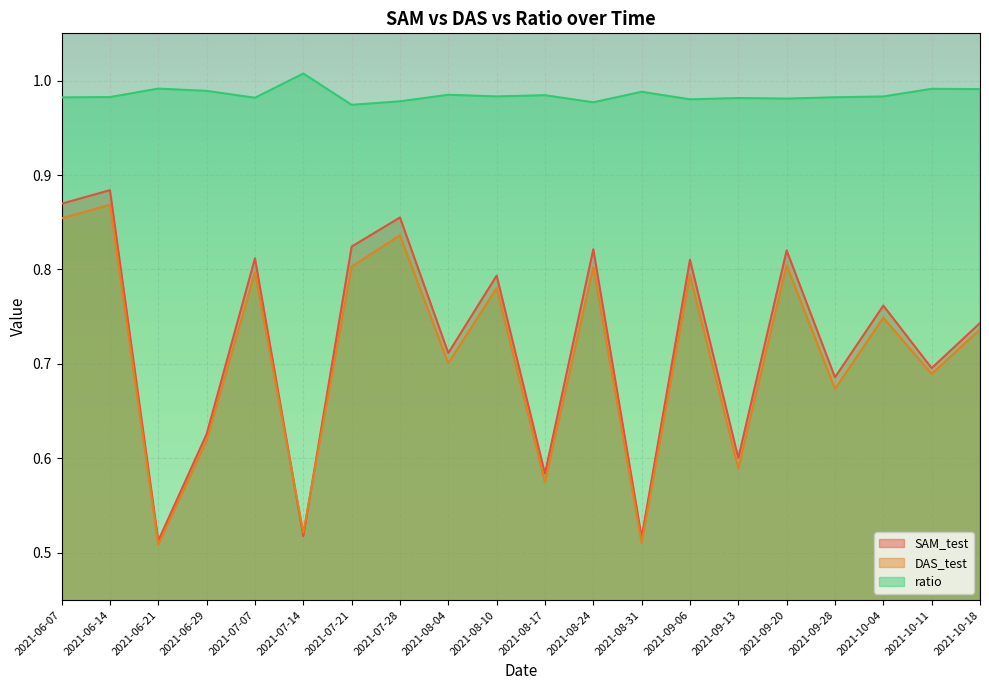

At which label does DAS_test reach its minimum?

2021-06-21